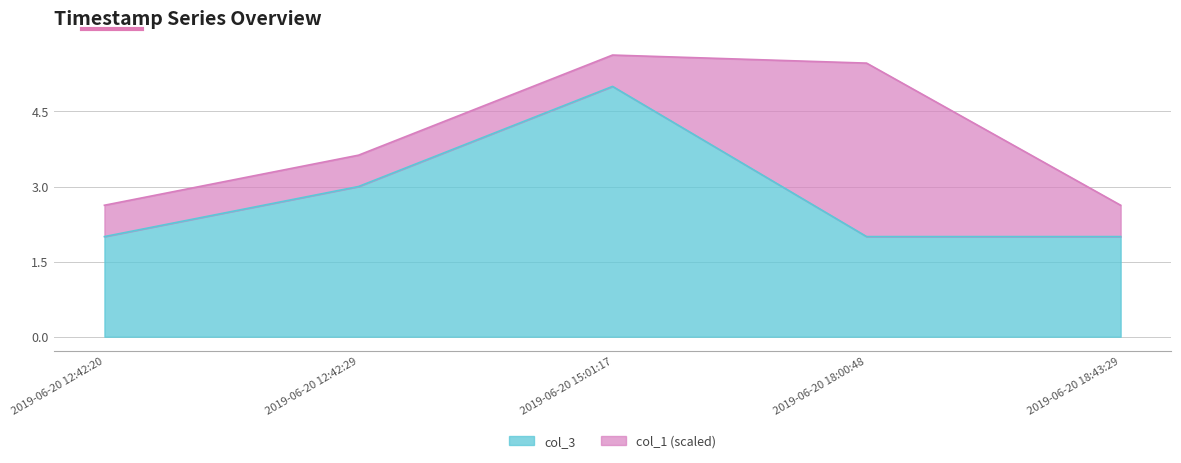

Rank the categories by value from lowest to highest.

2019-06-20 12:42:20, 2019-06-20 18:00:48, 2019-06-20 18:43:29, 2019-06-20 12:42:29, 2019-06-20 15:01:17